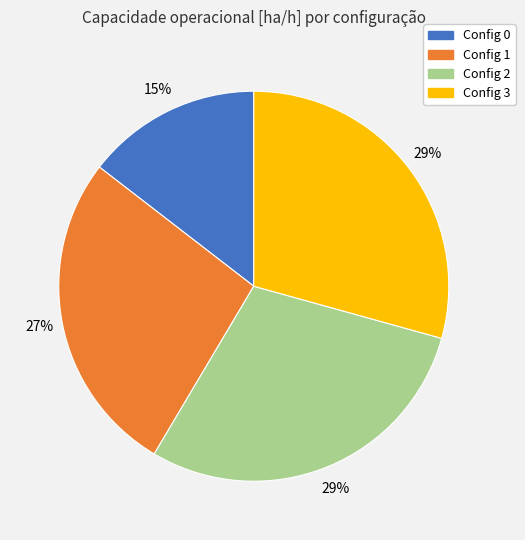

To the nearest percent, what is the average slice percentage?

25%